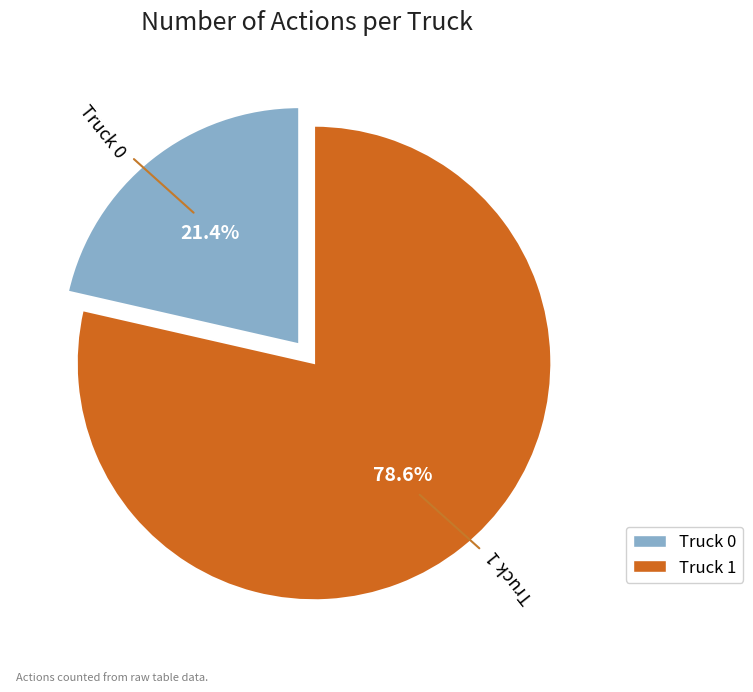

What percentage is the Truck 0 slice, to the nearest percent?

21%